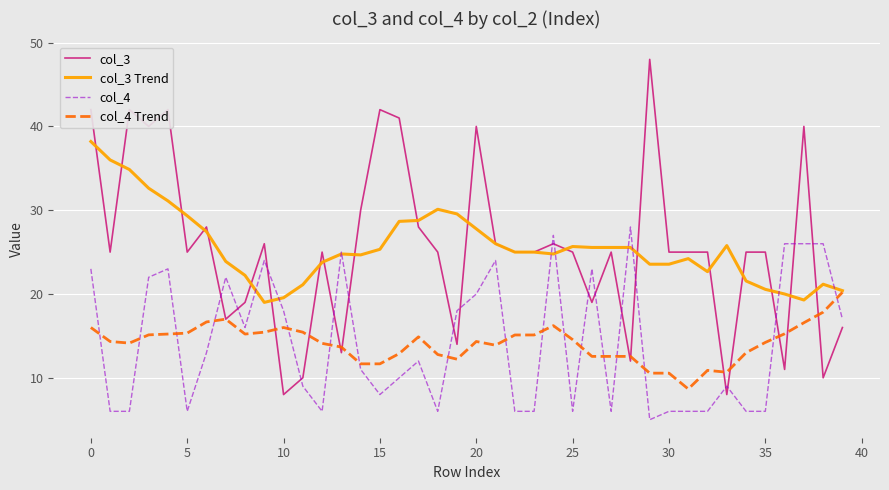

After their last crossing, which series has the higher values: col_3 or col_4 Trend?

col_4 Trend